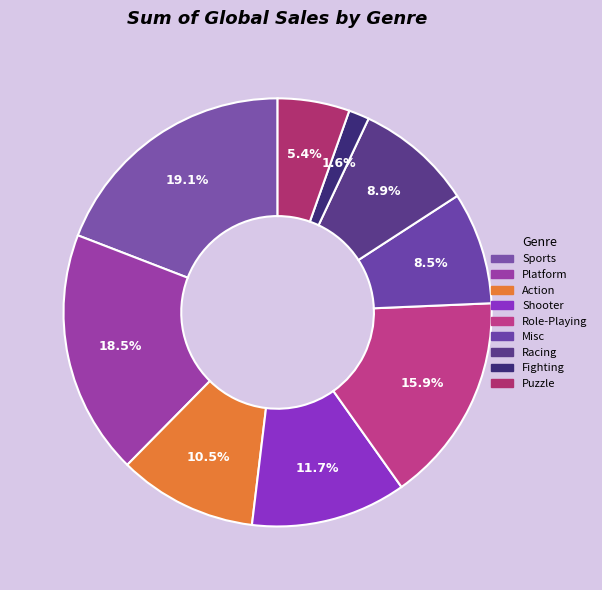

Does Puzzle account for over 50% of the chart?

No